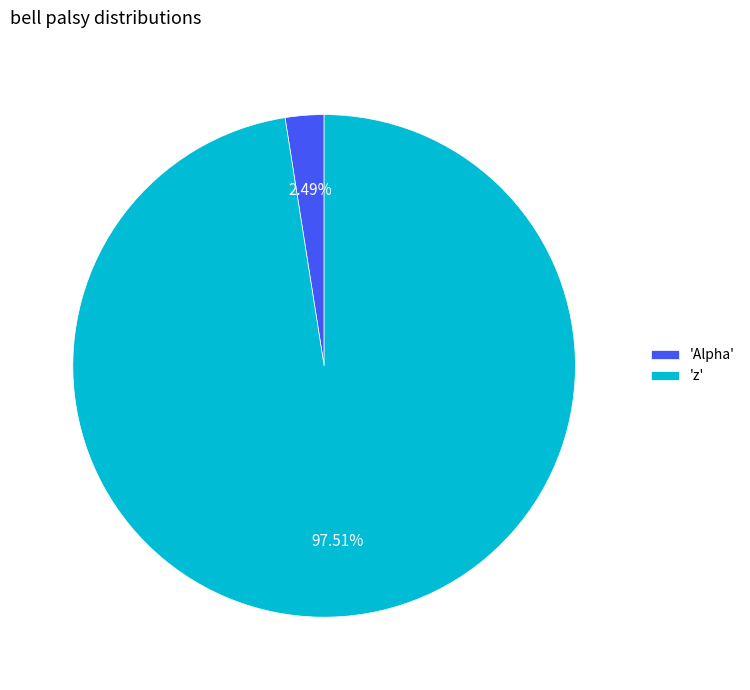

Which category has the biggest portion of the pie?

'z'